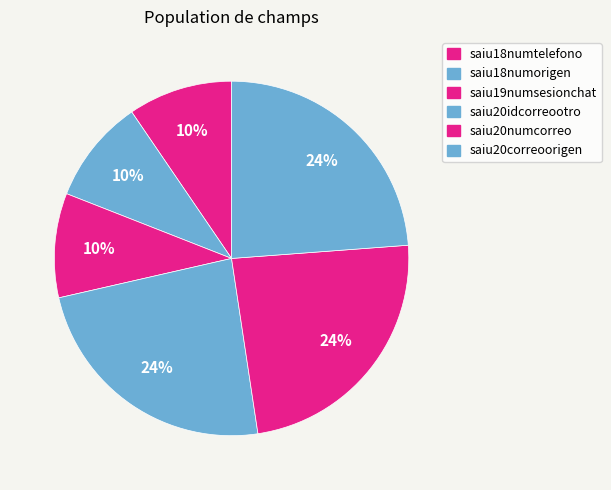

Rank the categories by value from lowest to highest.

saiu18numtelefono, saiu18numorigen, saiu19numsesionchat, saiu20idcorreootro, saiu20numcorreo, saiu20correoorigen